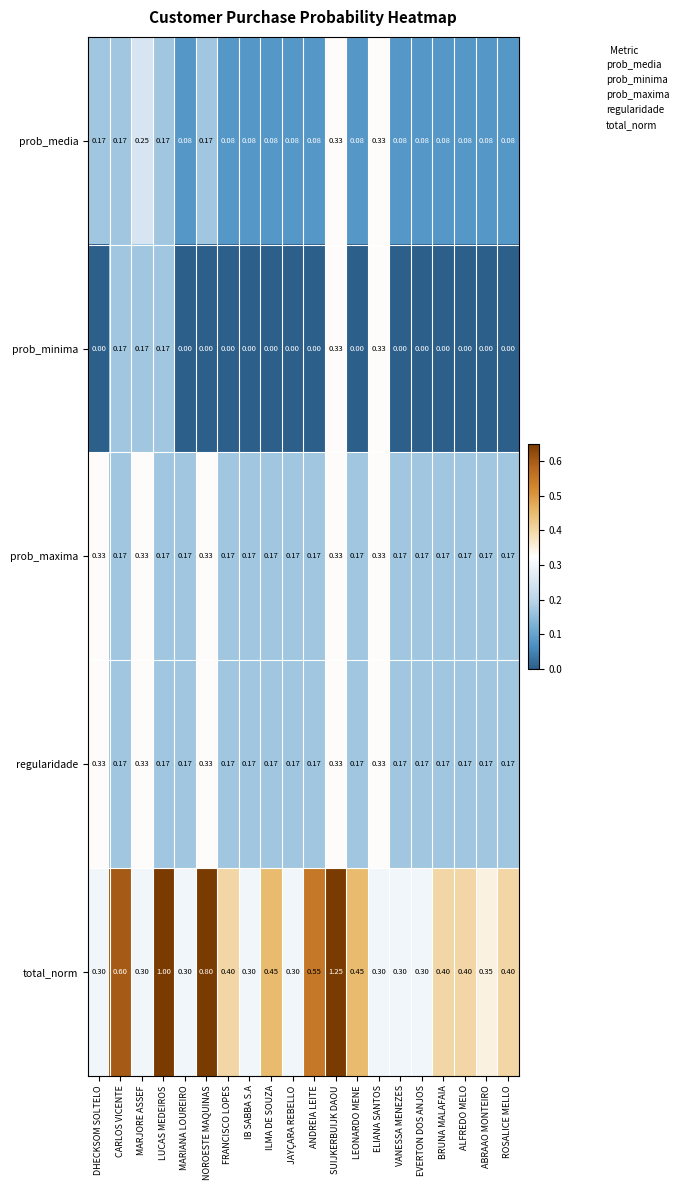

At which category is the sum across all series the highest?

SUIJKERBUIJK DAOU